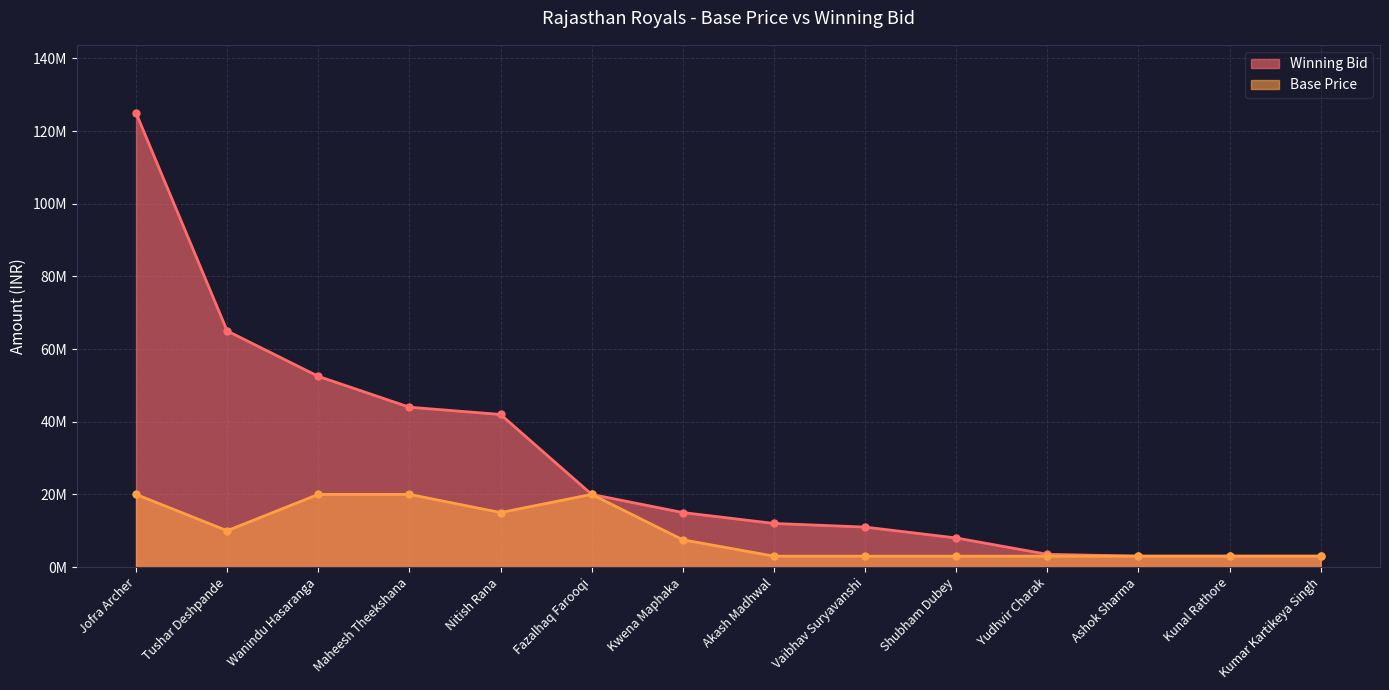

True or false: Base Price has a value of 30112961 at Fazalhaq Farooqi.

False